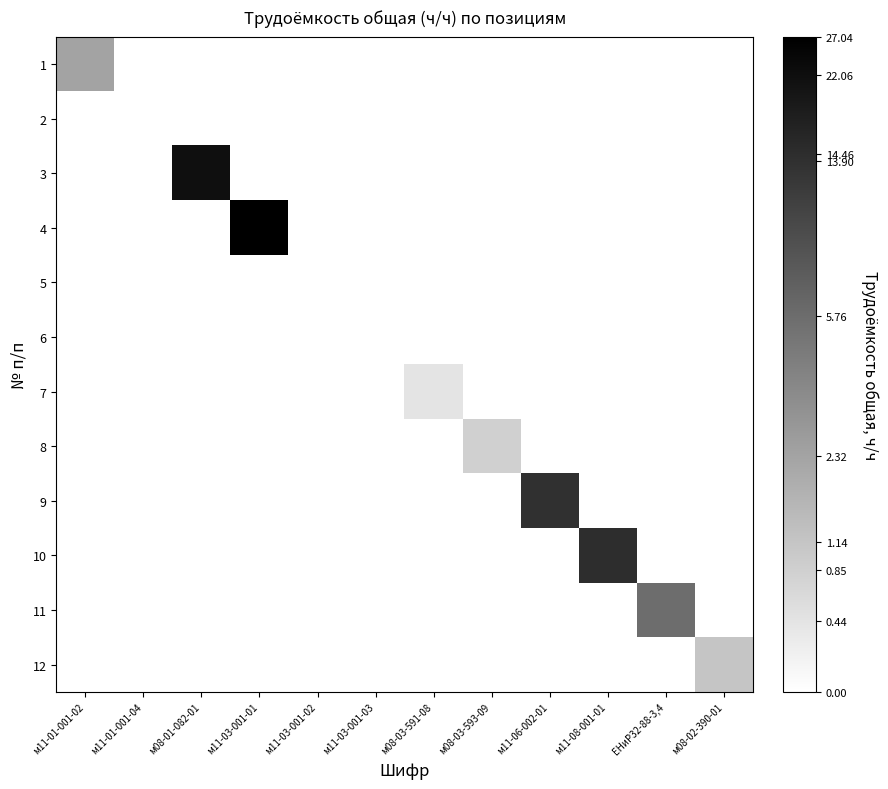

At which category is the sum across all series the highest?

м11-03-001-01